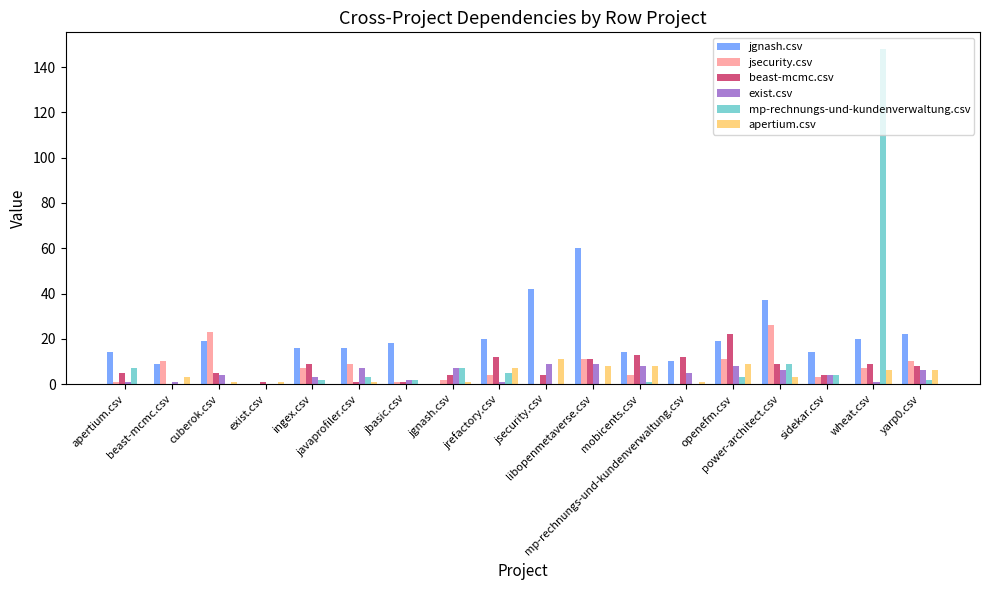

At which label is mp-rechnungs-und-kundenverwaltung.csv closest to 74?

power-architect.csv